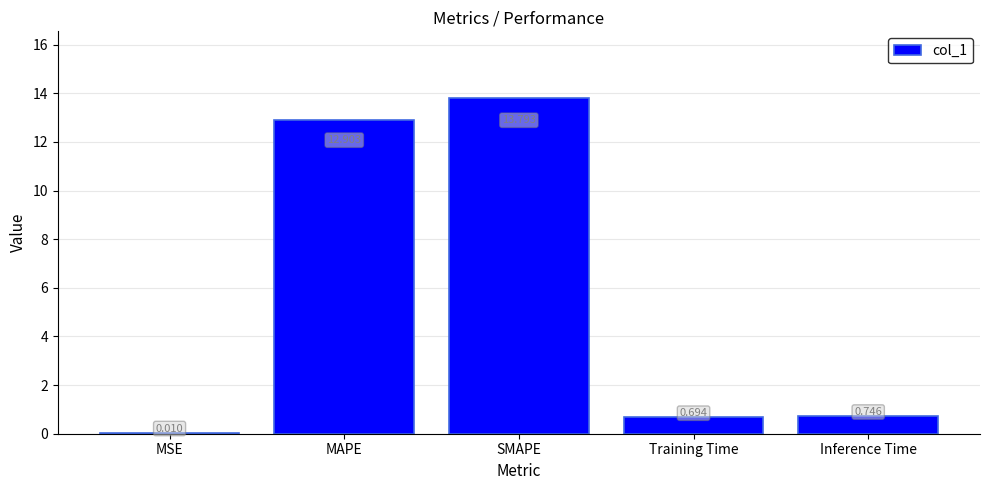

What is the sum of all values?

28.1